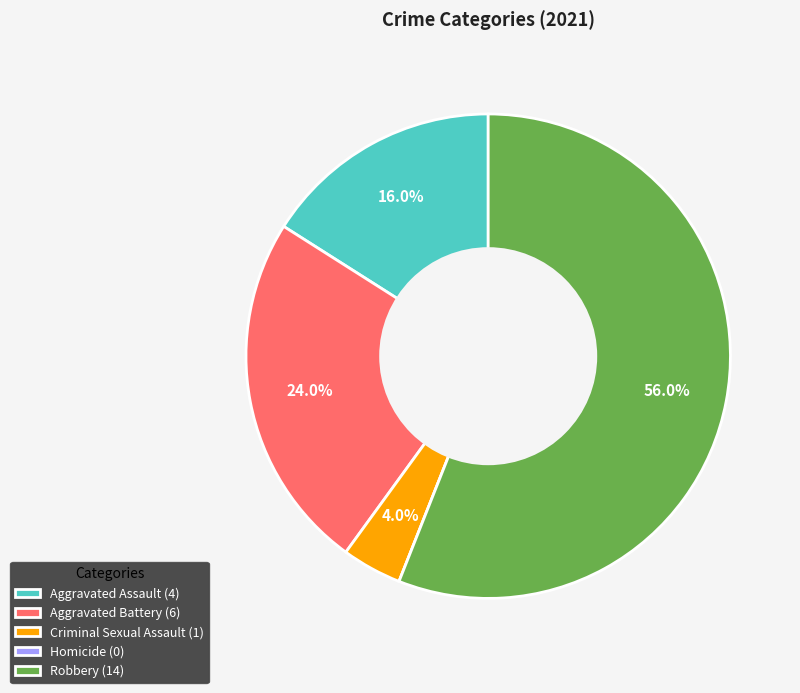

Which slice represents more than half of the pie?

Robbery (14)